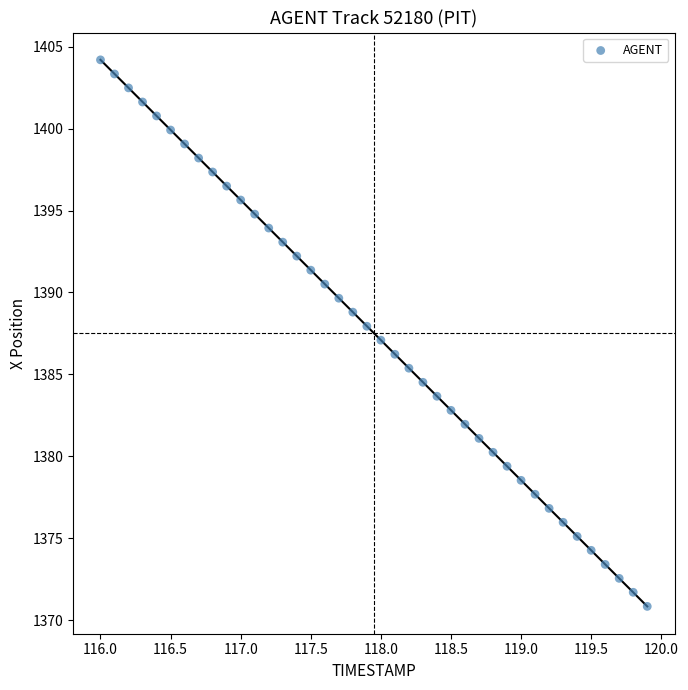

What is the range of Y values (max minus min)?

33.3